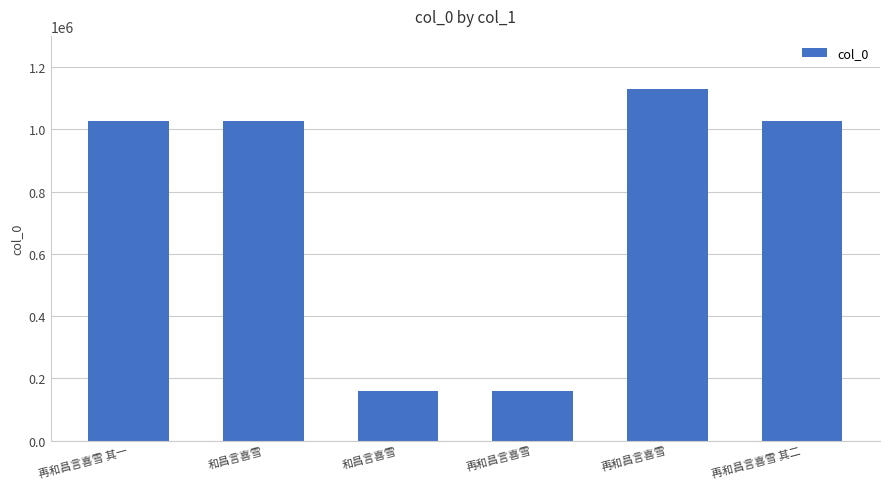

List the labels in order of value, largest first.

再和昌言喜雪, 和昌言喜雪, 再和昌言喜雪 其一, 再和昌言喜雪 其二, 和昌言喜雪, 再和昌言喜雪